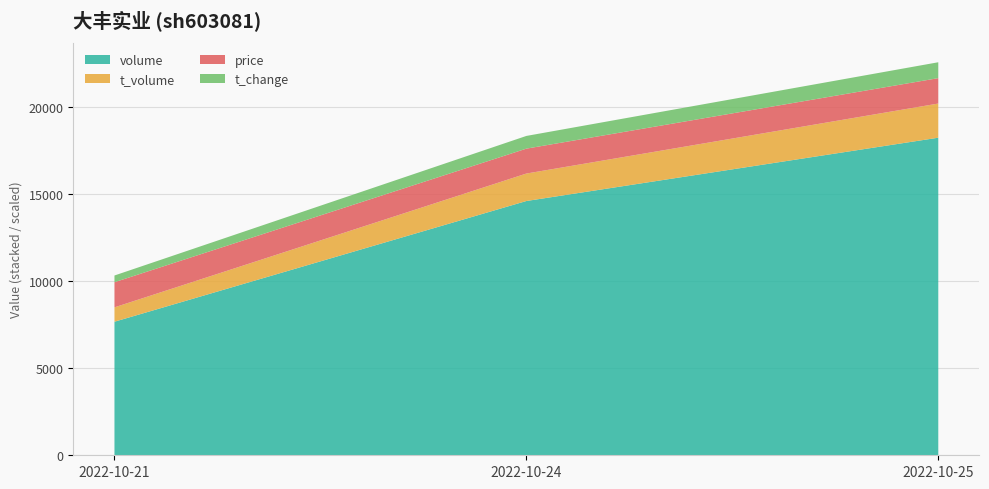

Reading left to right, extract all data points from this chart.

price: 10.7	10.6	10.8
t_change: 0.2	0.4	0.5
t_volume: 824.0	1575.0	1959.0
volume: 7660.0	14583.0	18214.0